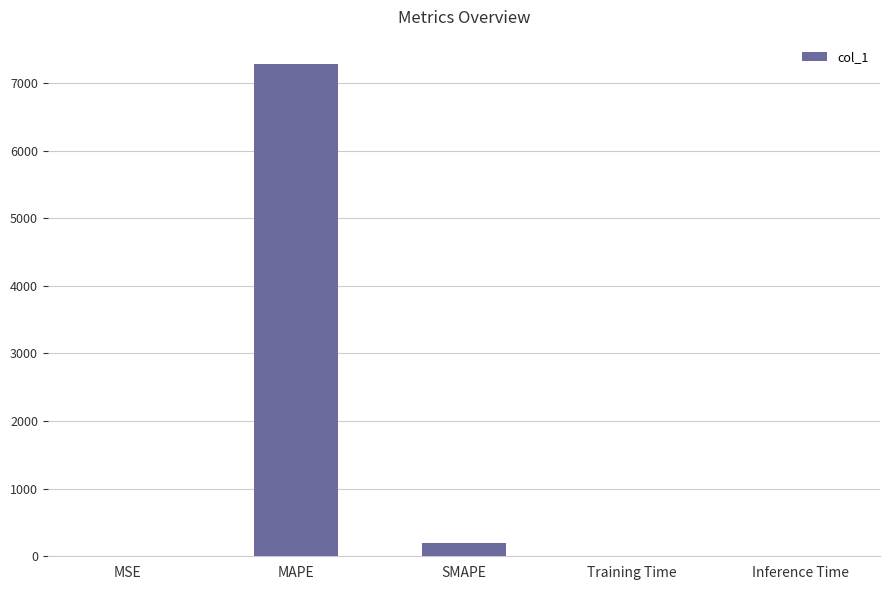

What is the greatest value displayed?

7275.3